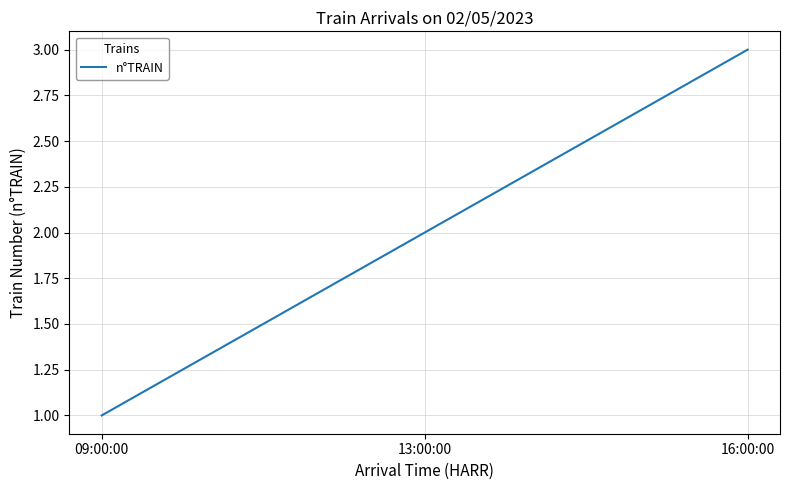

Which has a higher value, 13:00:00 or 16:00:00?

16:00:00